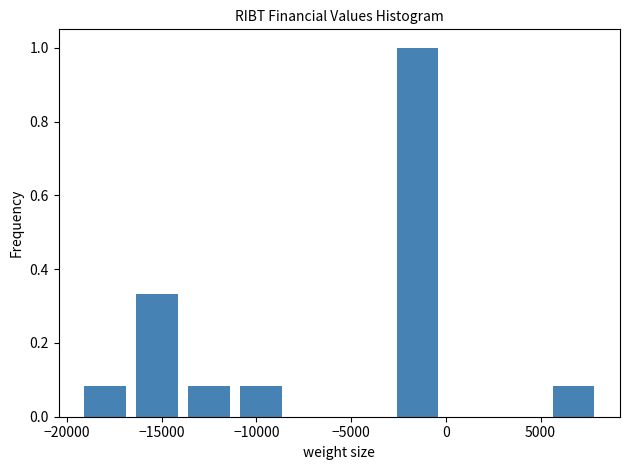

Which range on the x-axis has the tallest bar?

-2600 to 150